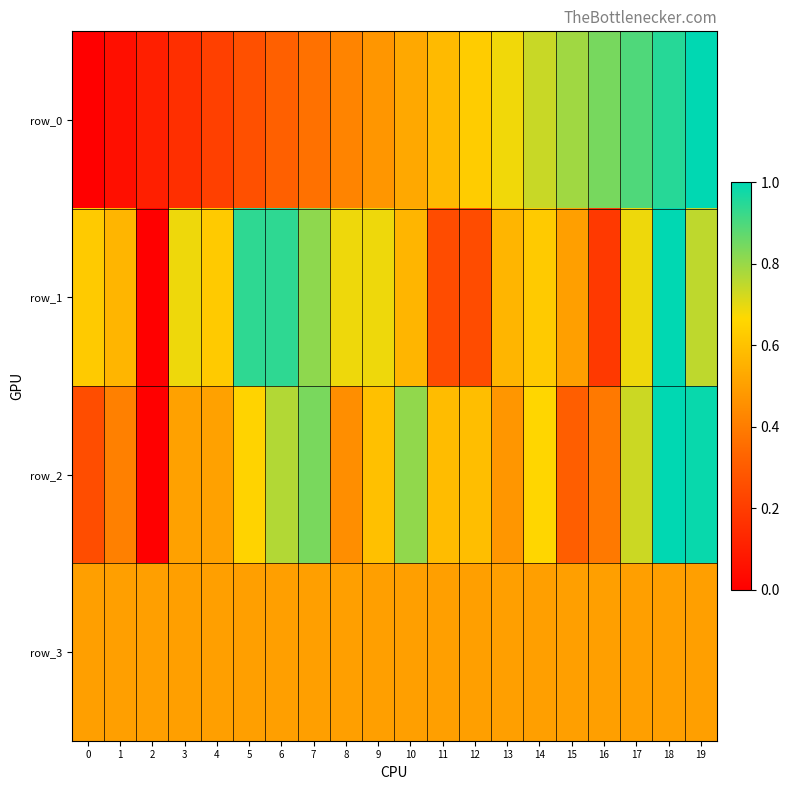

What is the difference between the maximum and minimum values in the row_2 series?

1.0